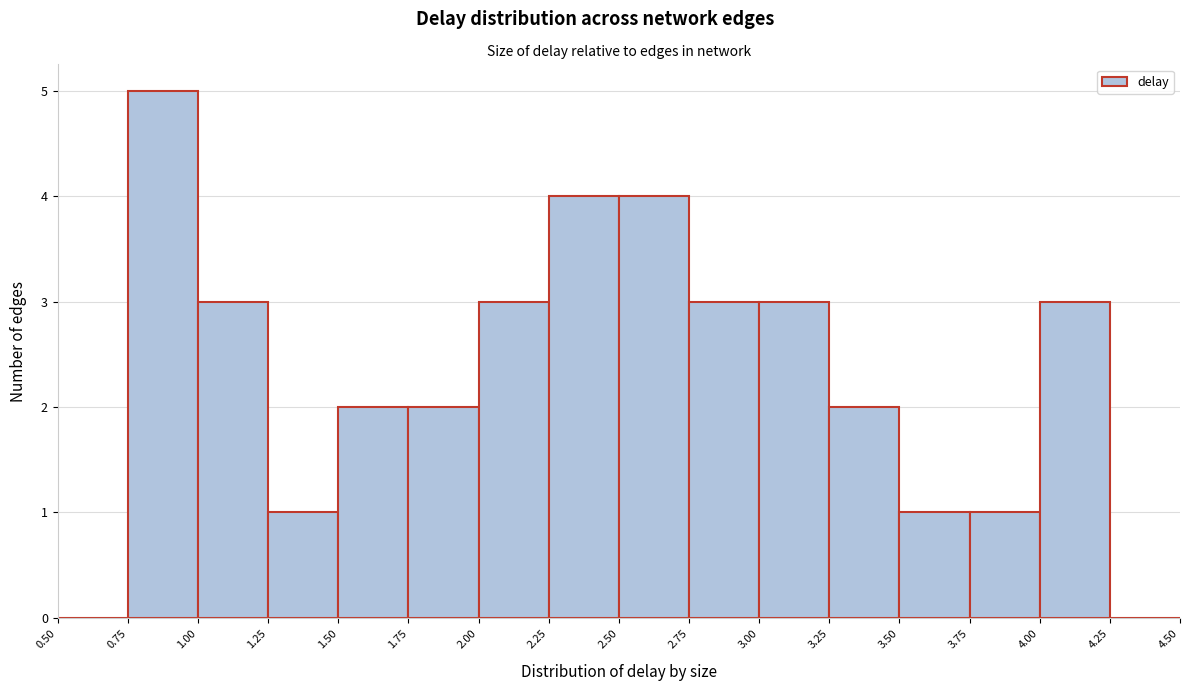

What is the height of the bar covering 2.75 to 3.00 on the x-axis? The values are not printed on the chart, so give them approximately, as read against the axis.

3